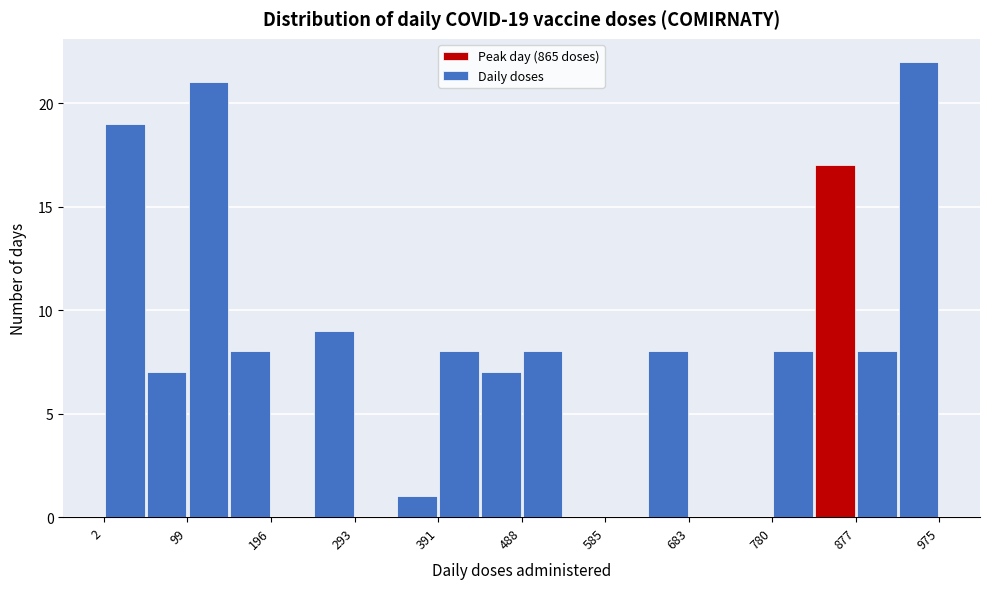

Which range on the x-axis has the tallest bar?

930 to 980